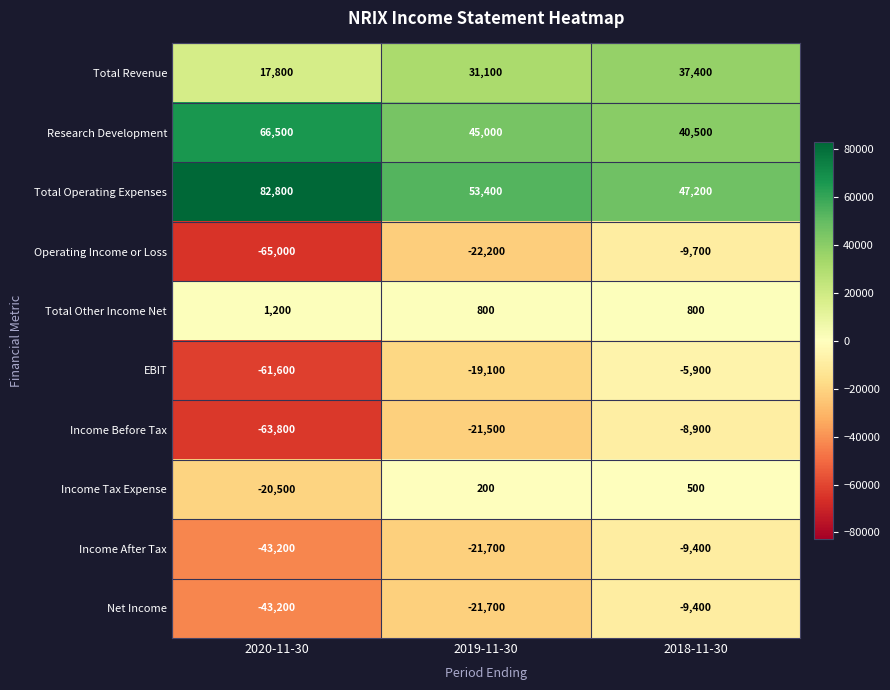

The value of Total Operating Expenses at 2020-11-30 is 82800. True or false?

True